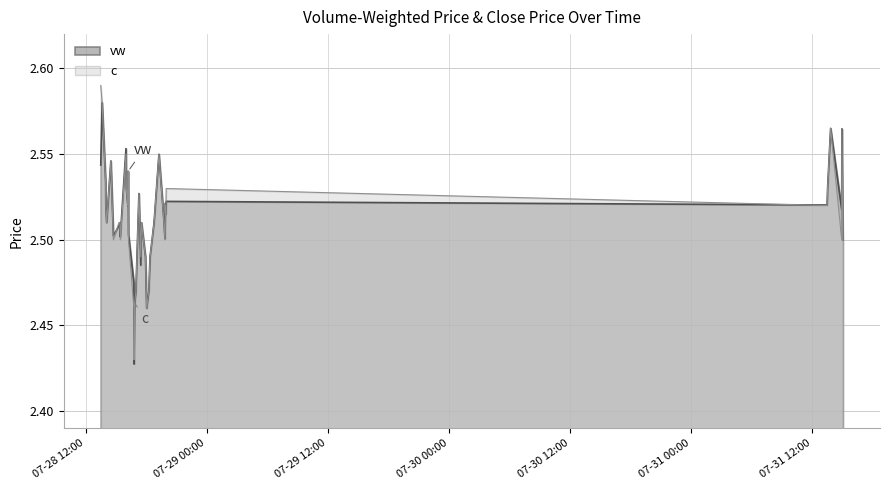

At which category does the chart reach its peak across all series?

2023-07-28 13:30